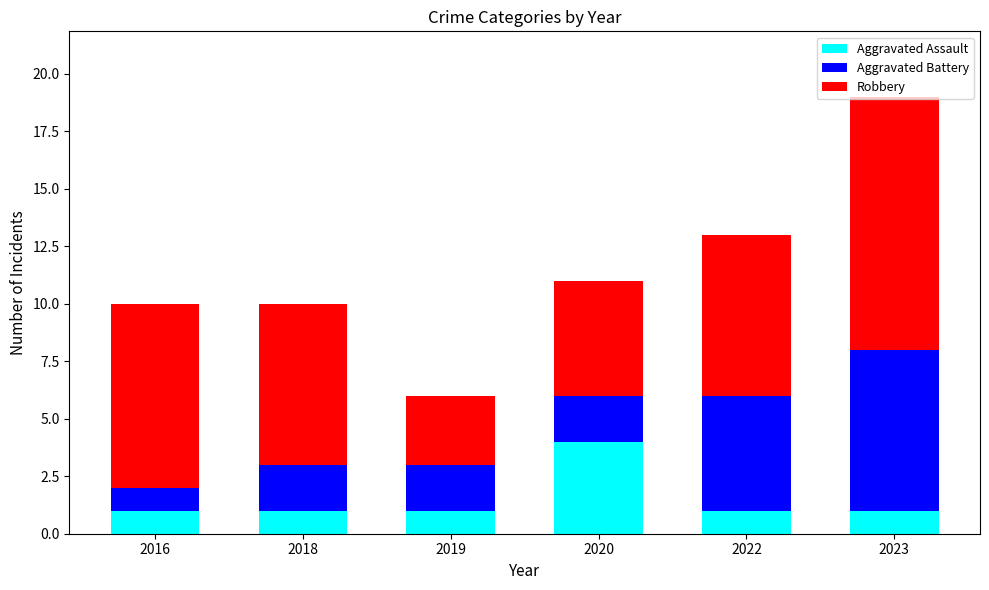

What is the highest value of the Aggravated Assault series?

4